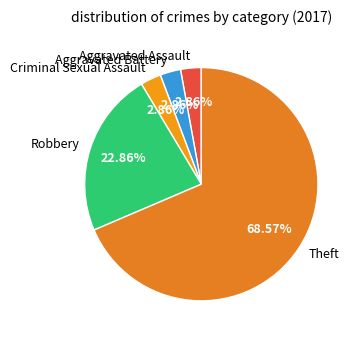

Which category accounts for the majority?

Theft